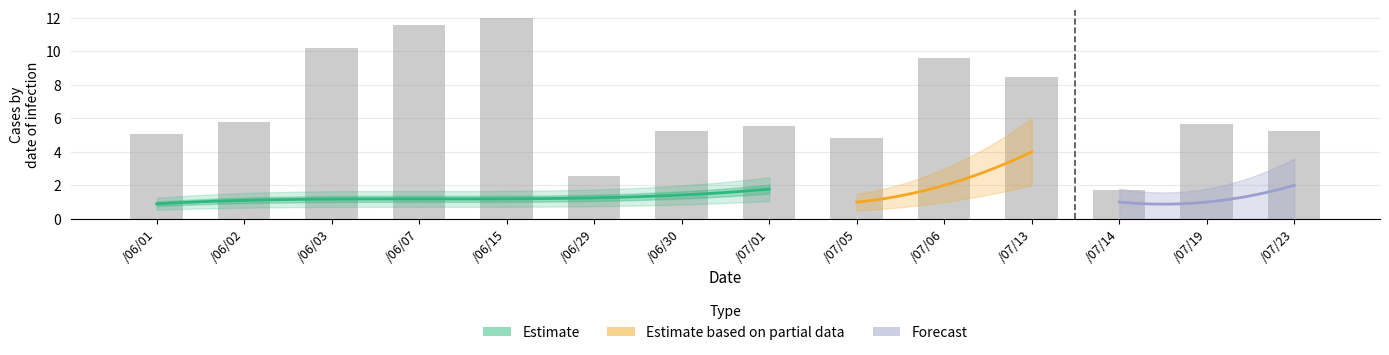

Are the bars grouped side by side (vs. stacked)?

No